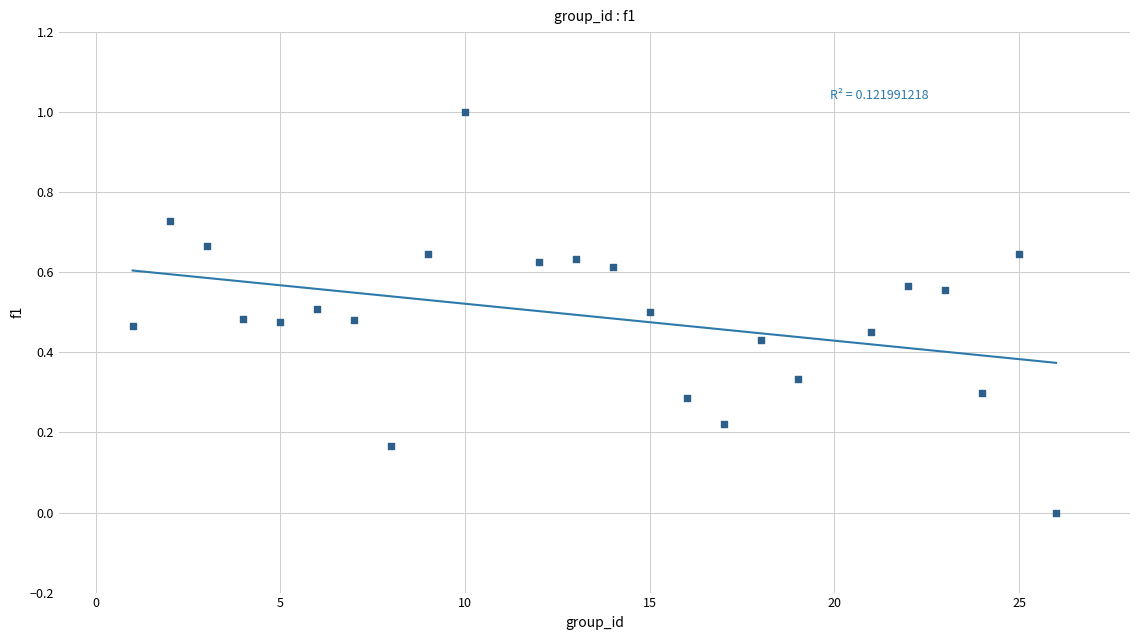

What is the range of Y values (max minus min)?

1.0